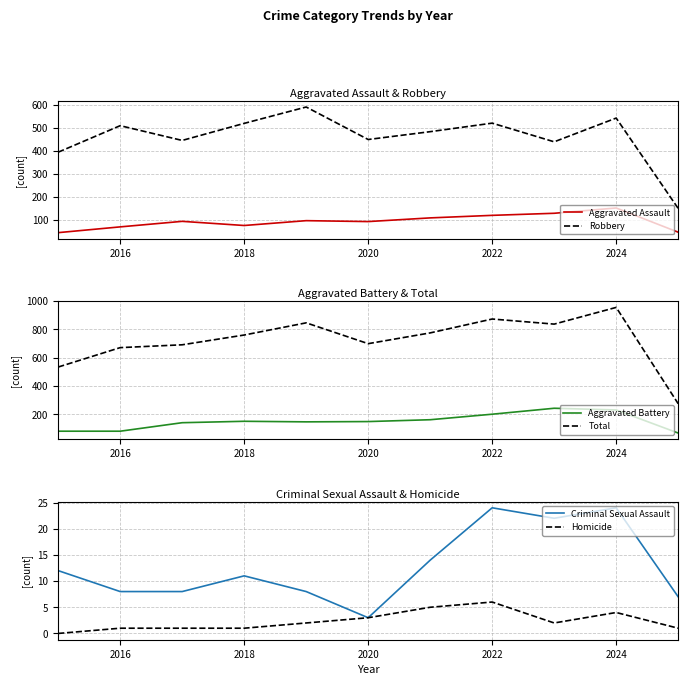

Rank the series by their maximum value, from lowest to highest.

Homicide, Criminal Sexual Assault, Aggravated Assault, Aggravated Battery, Robbery, Total